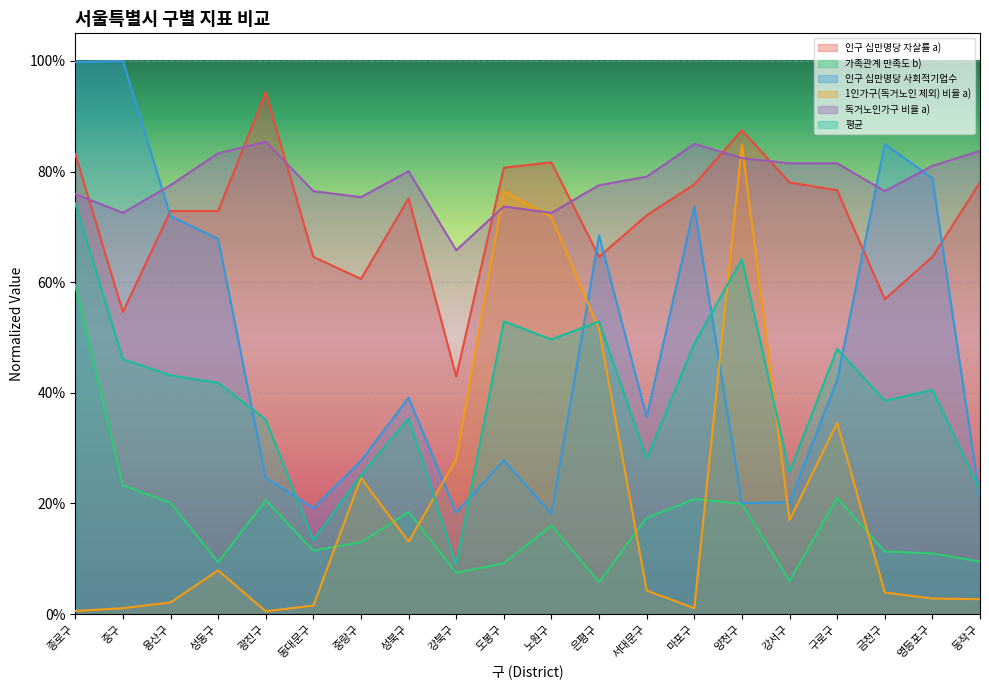

At which label is 인구 십만명당 사회적기업수 closest to 0?

노원구